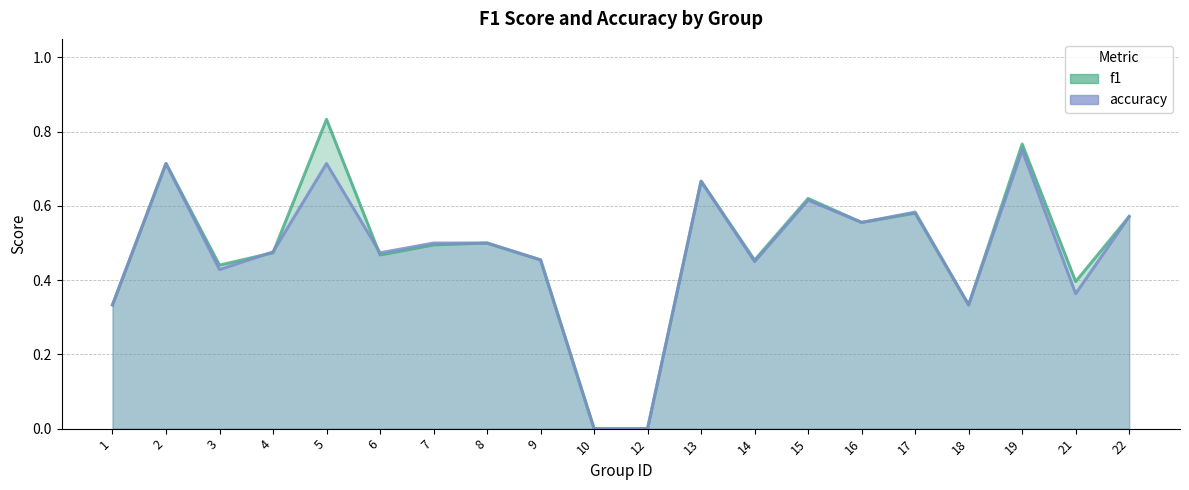

What is the value of the accuracy point at the 3rd from the left?

0.4